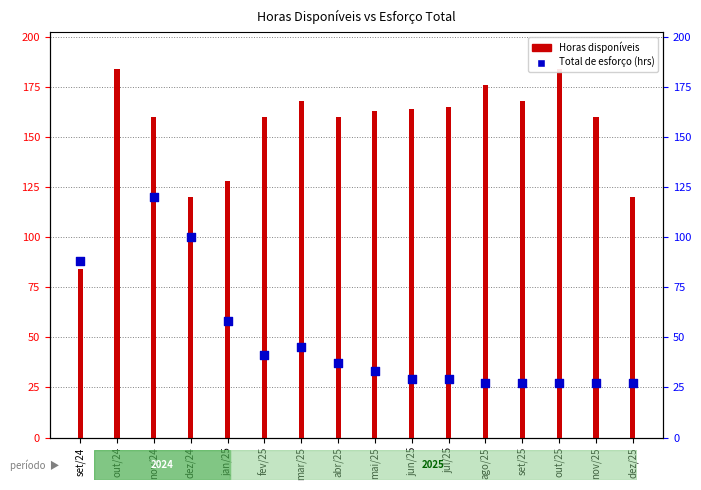

Is the value of Total de esforço (hrs) at mai/25 greater than the value of Horas disponíveis at abr/25?

No